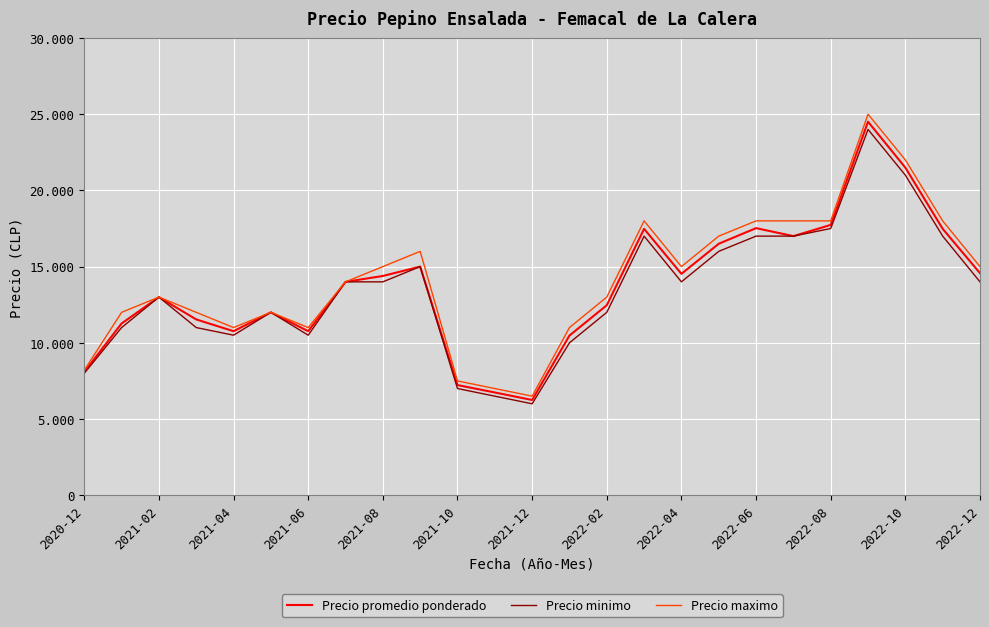

What are all the series names shown in the legend?

Precio promedio ponderado, Precio minimo, Precio maximo